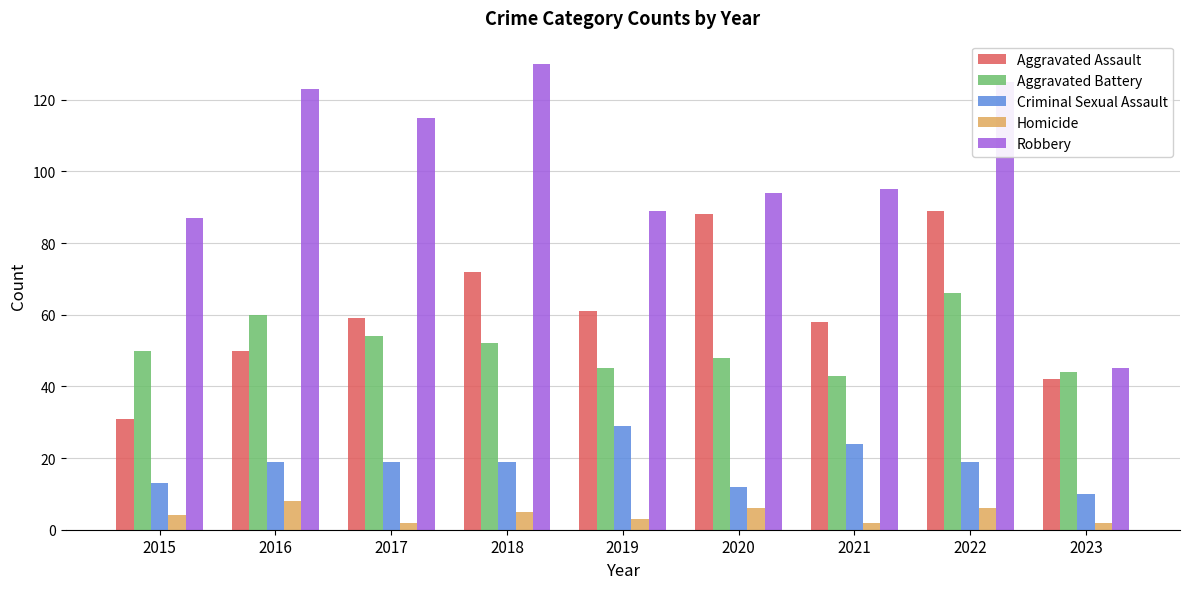

Rank the series by their maximum value, from highest to lowest.

Robbery, Aggravated Assault, Aggravated Battery, Criminal Sexual Assault, Homicide